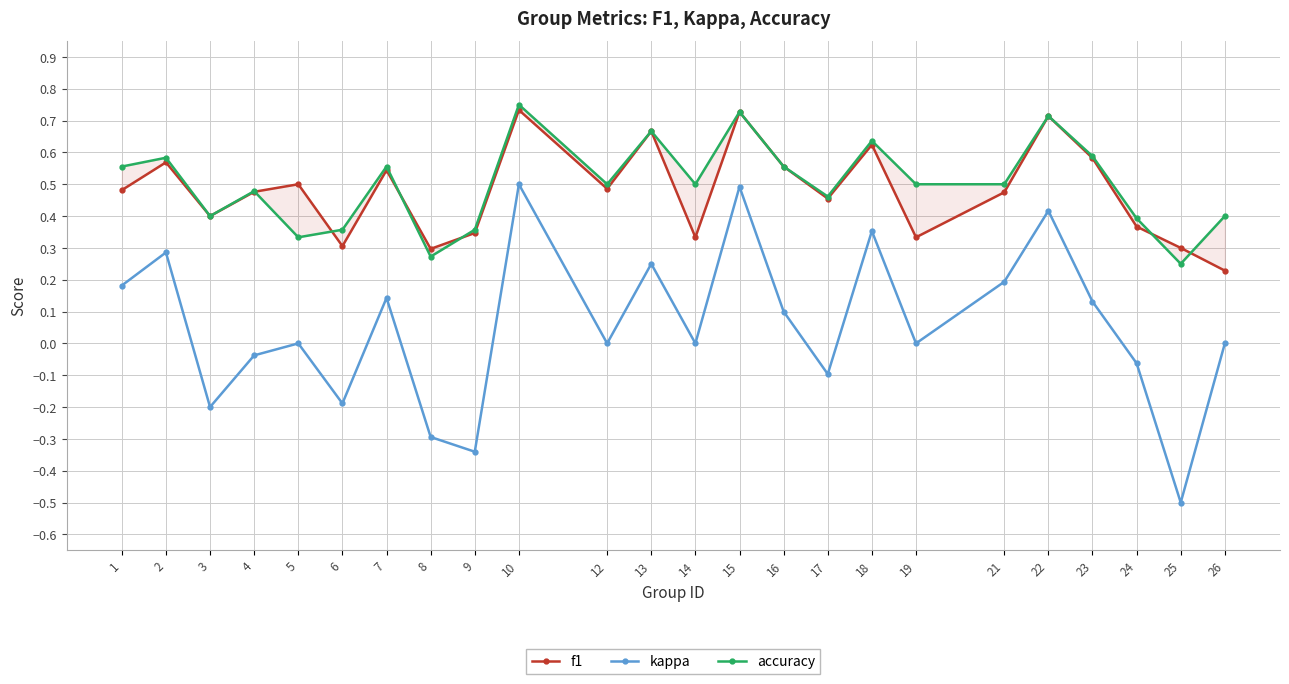

Read the kappa value at 25.

-0.5